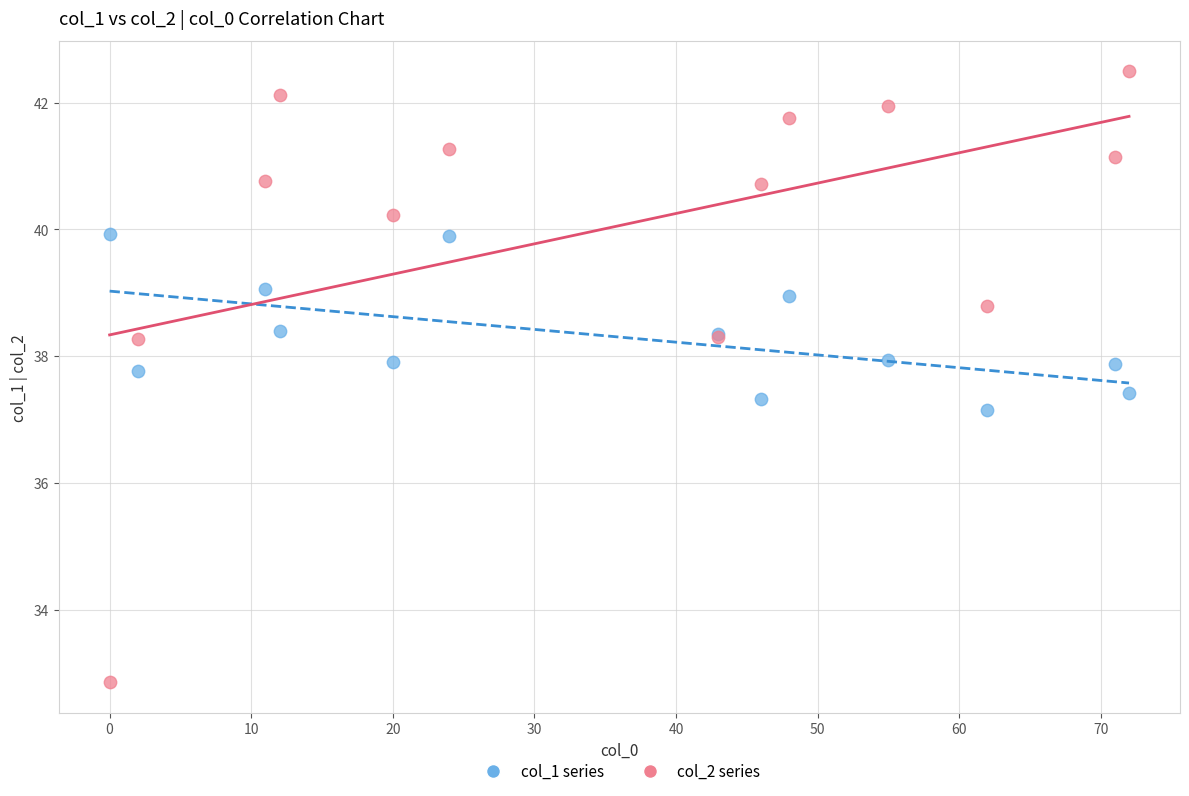

Across all series, what Y value is closest to 37?

37.2